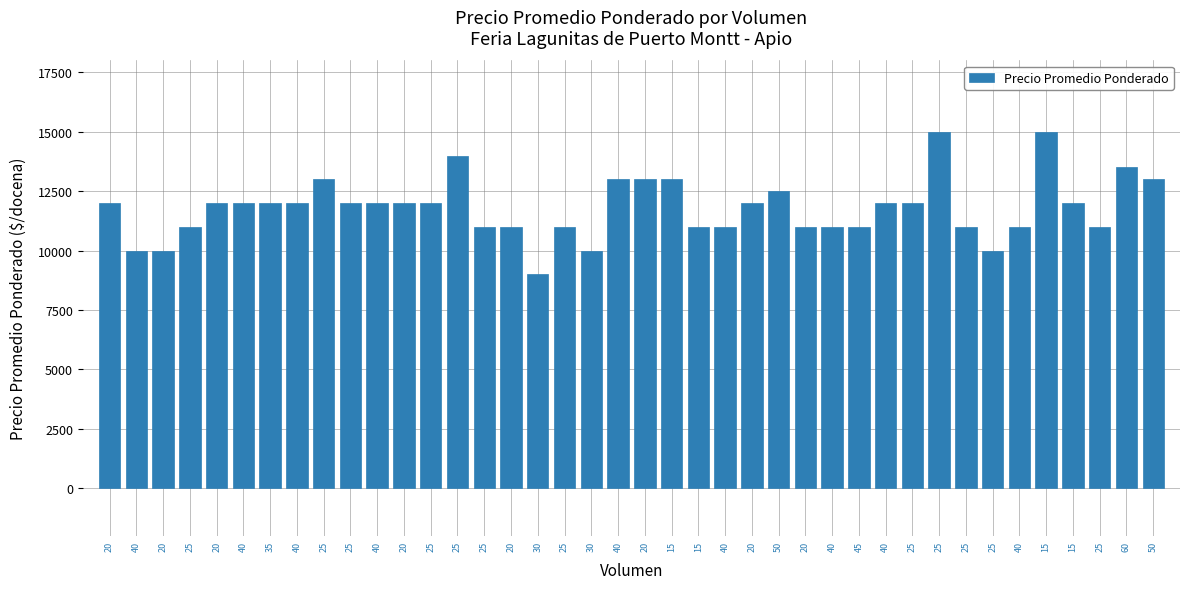

How many bars are there in total?

40